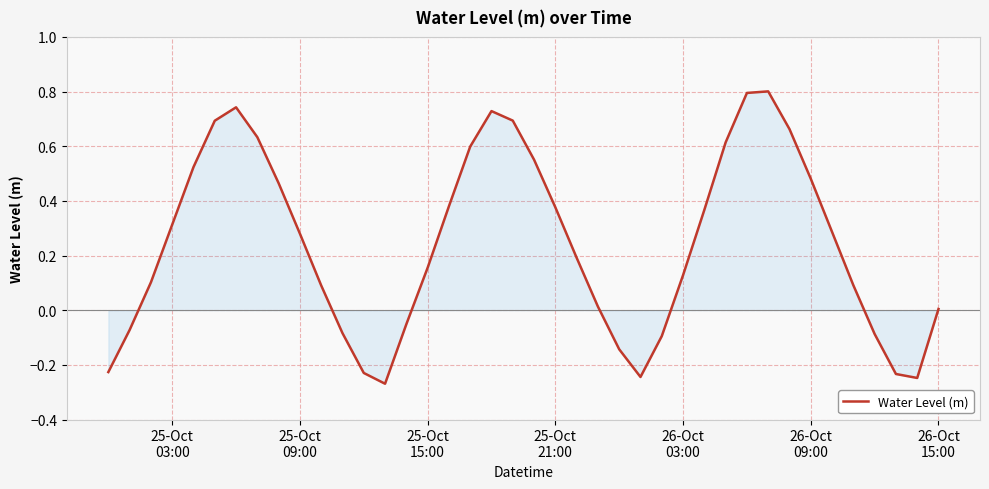

What is the greatest value displayed?

0.8